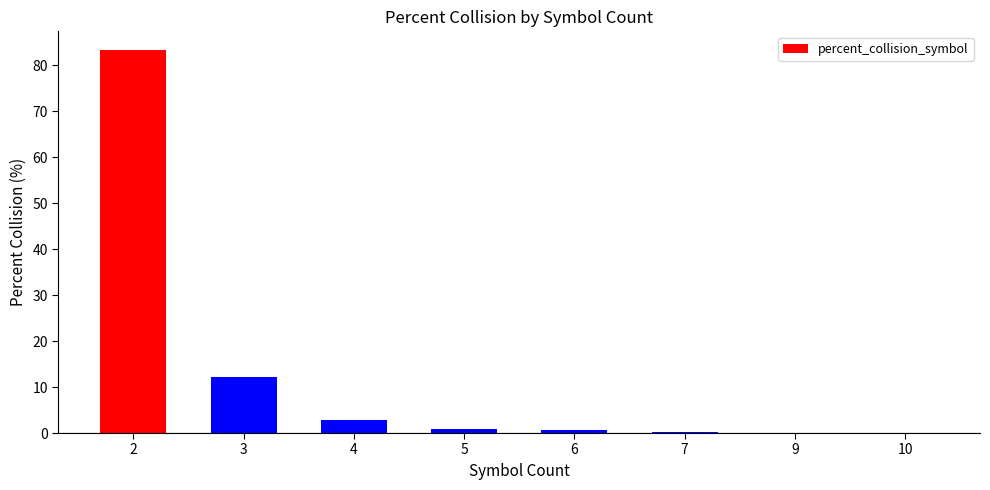

What is the sum of all values?

100.0